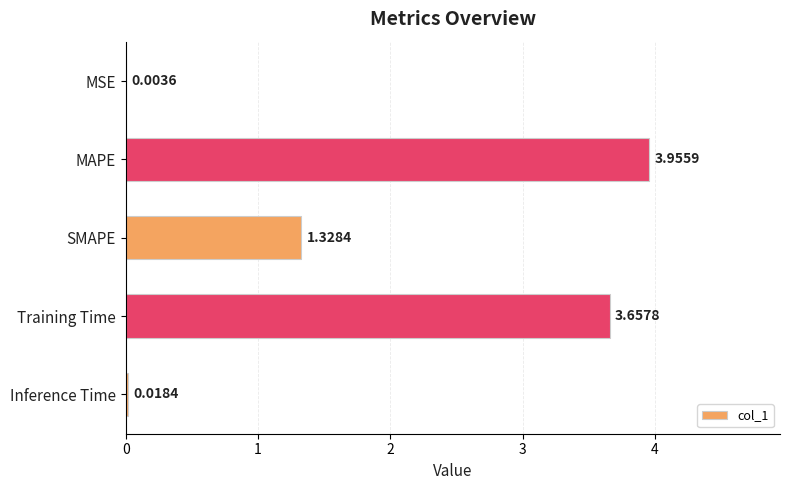

Approximately how many times larger is the value at SMAPE compared to MAPE?

0.3